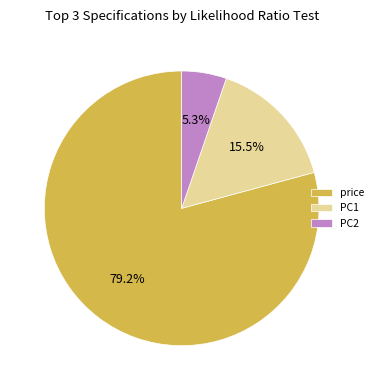

Is it true that PC2 is 5% of the pie?

True